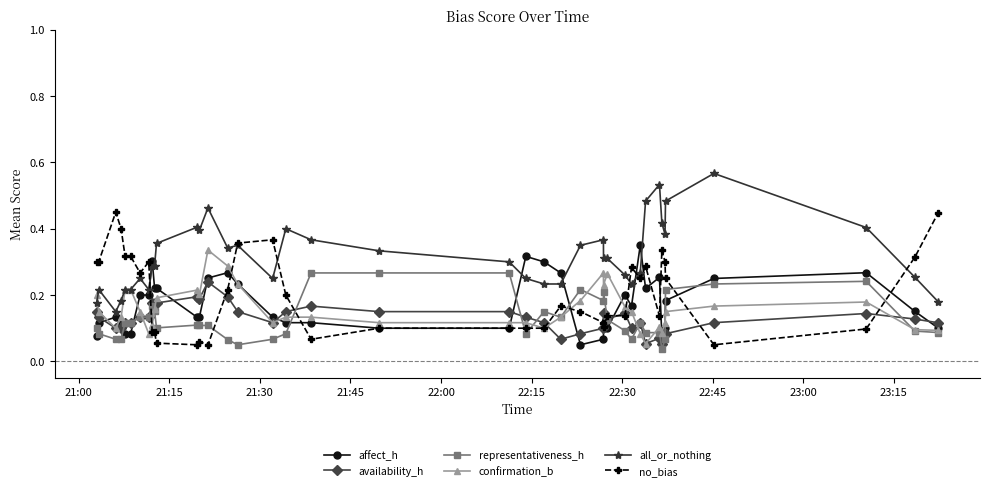

At how many categories does at least one series exceed 0?

40